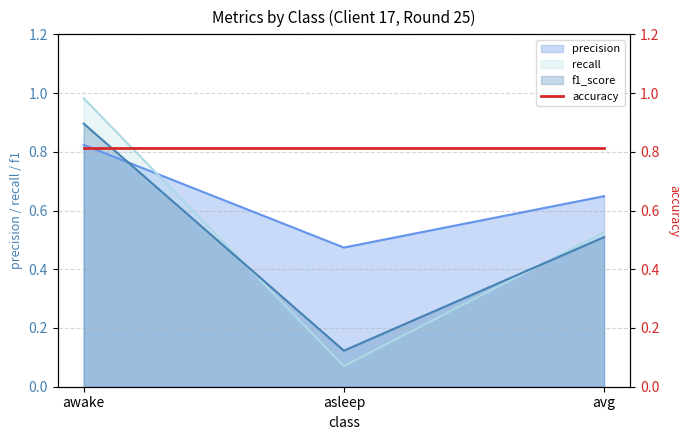

Between asleep and awake, which is larger?

awake